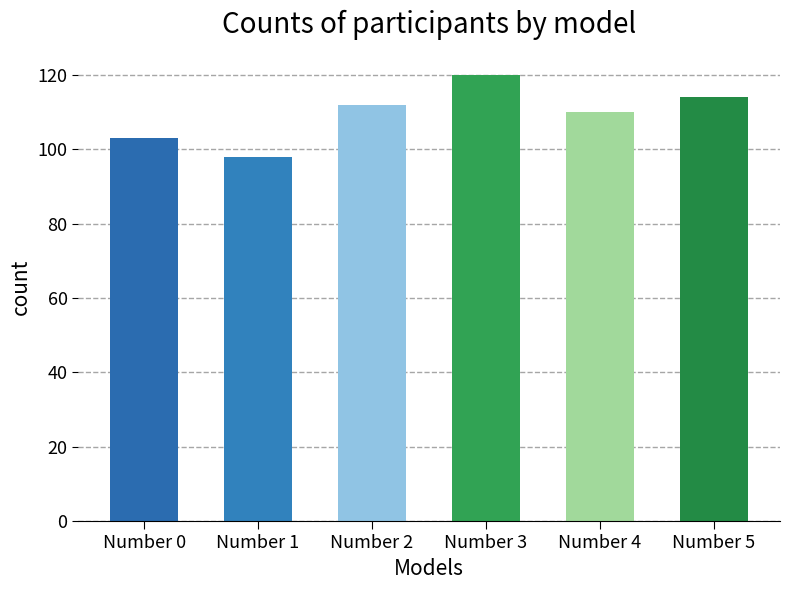

Does the chart contain any negative values?

No